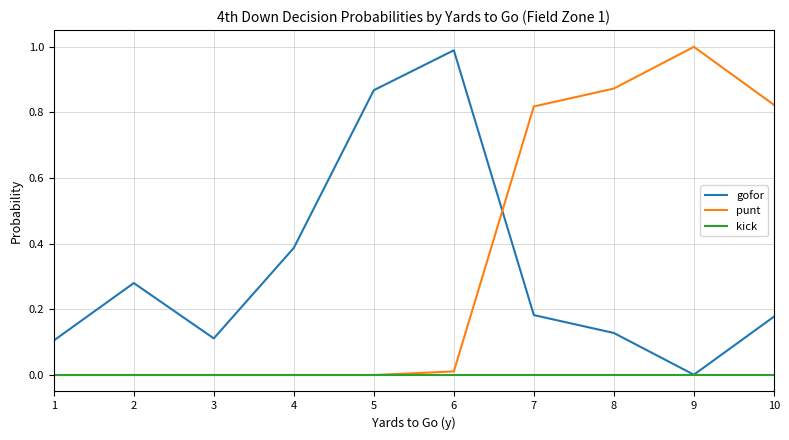

True or false: gofor has more than 2 points higher than both neighbors.

False